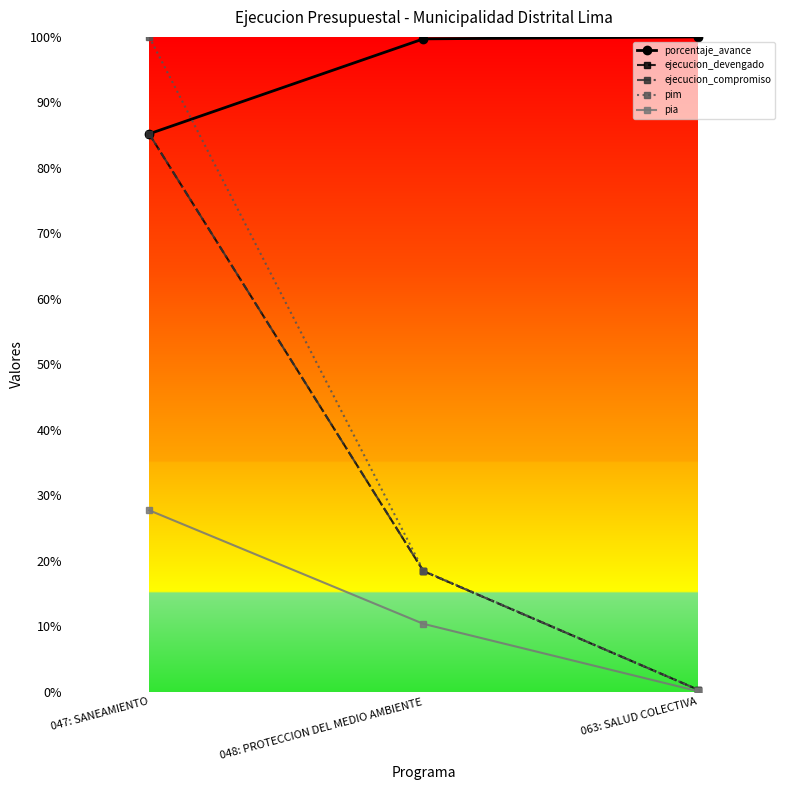

How many data points does each series have?

3